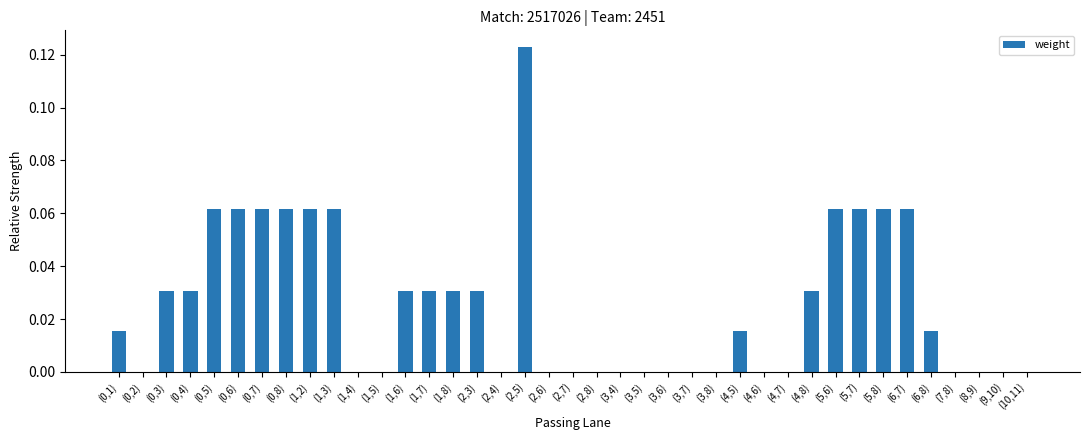

The chart shows a value of 0.0 at (1,5). True or false?

True